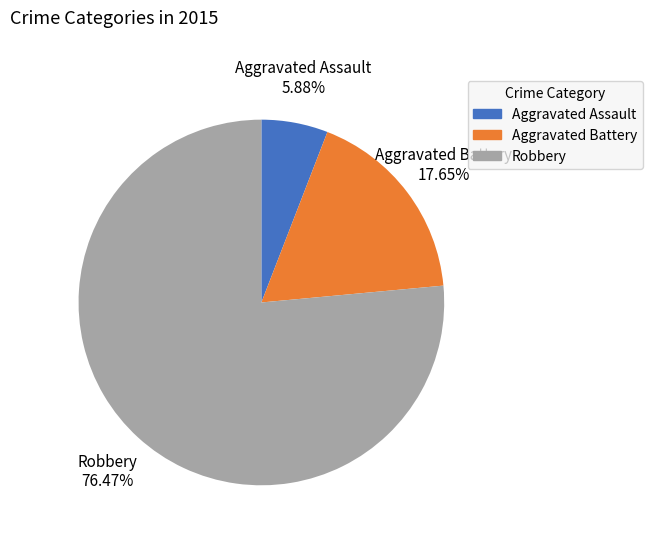

How many segments does this pie chart have?

3